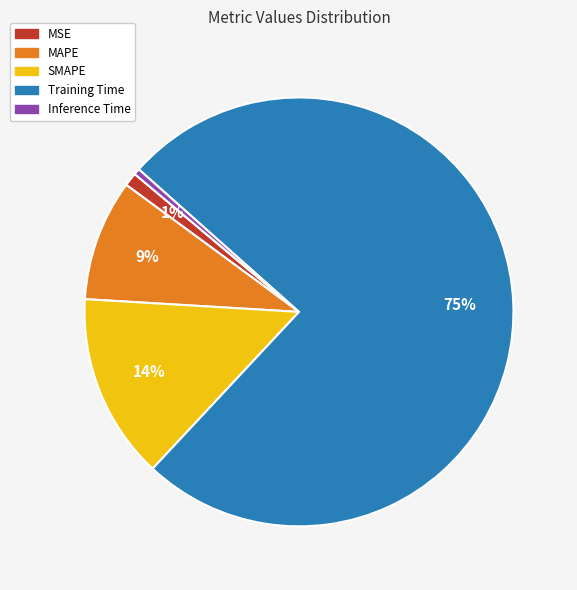

To the nearest percent, what portion does MAPE represent?

9%